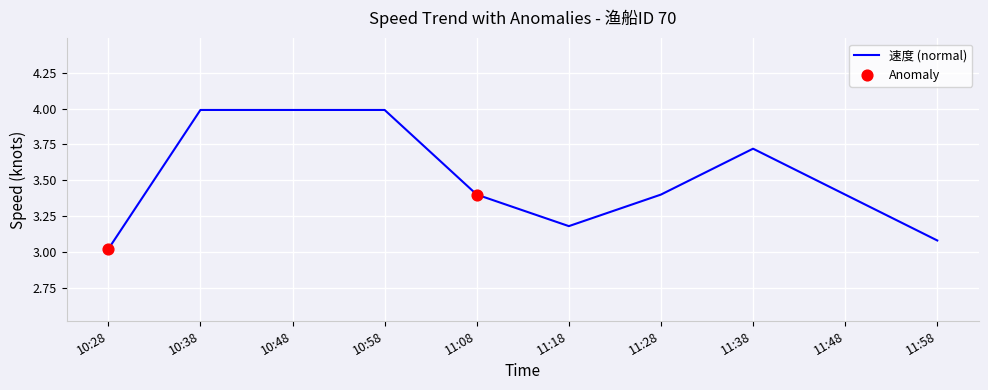

What is the ratio of the value at 11:48 to the value at 11:18?

1.1